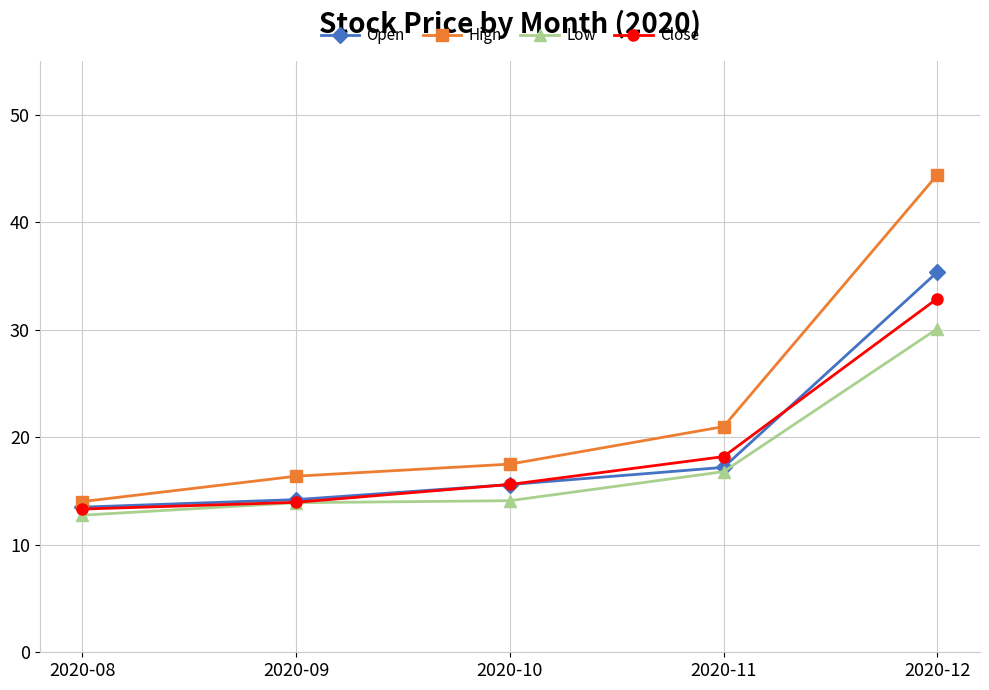

What is the sum of the Close values at 2020-08 and 2020-11?

31.5